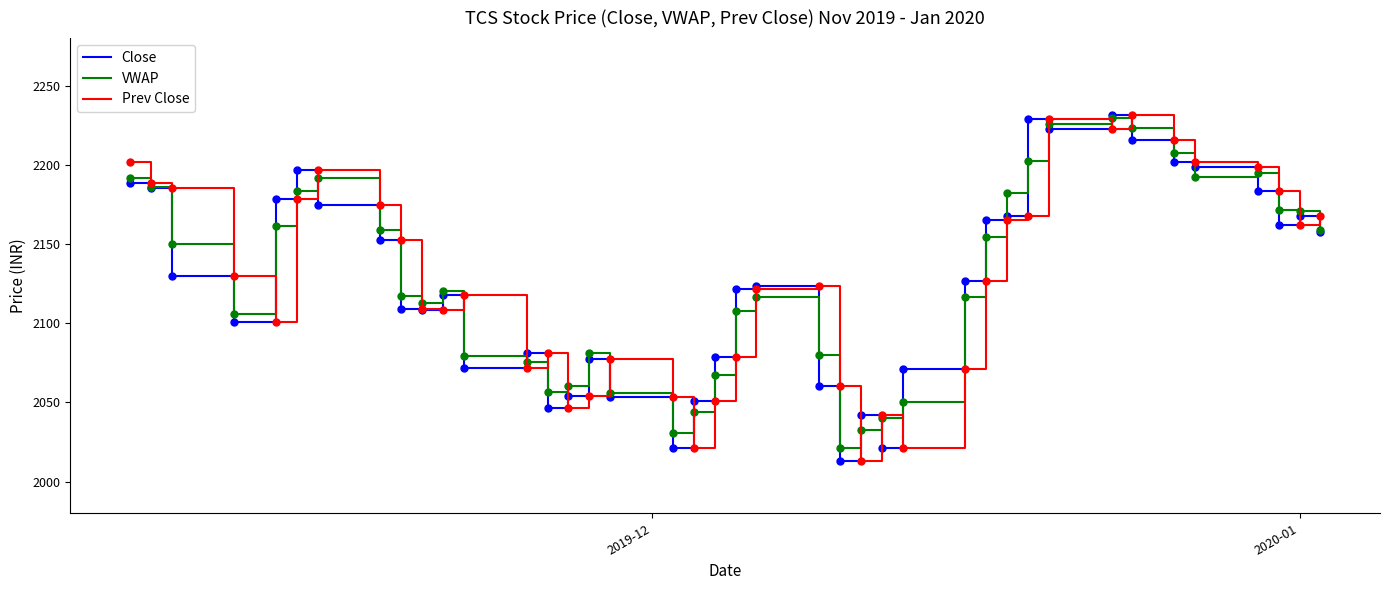

What is the highest value of the Close series?

2231.7